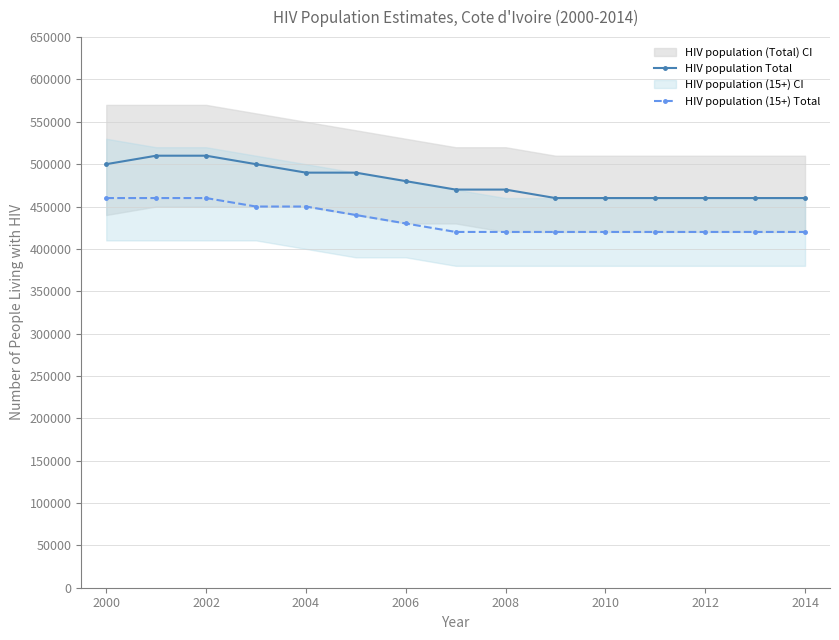

True or false: HIV population Total and HIV population (15+) Total intersect in this chart.

False